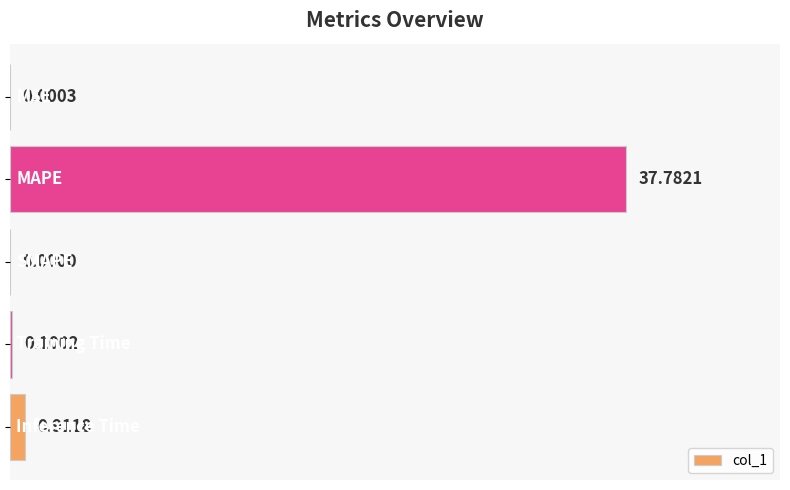

How many data points does each series have?

5